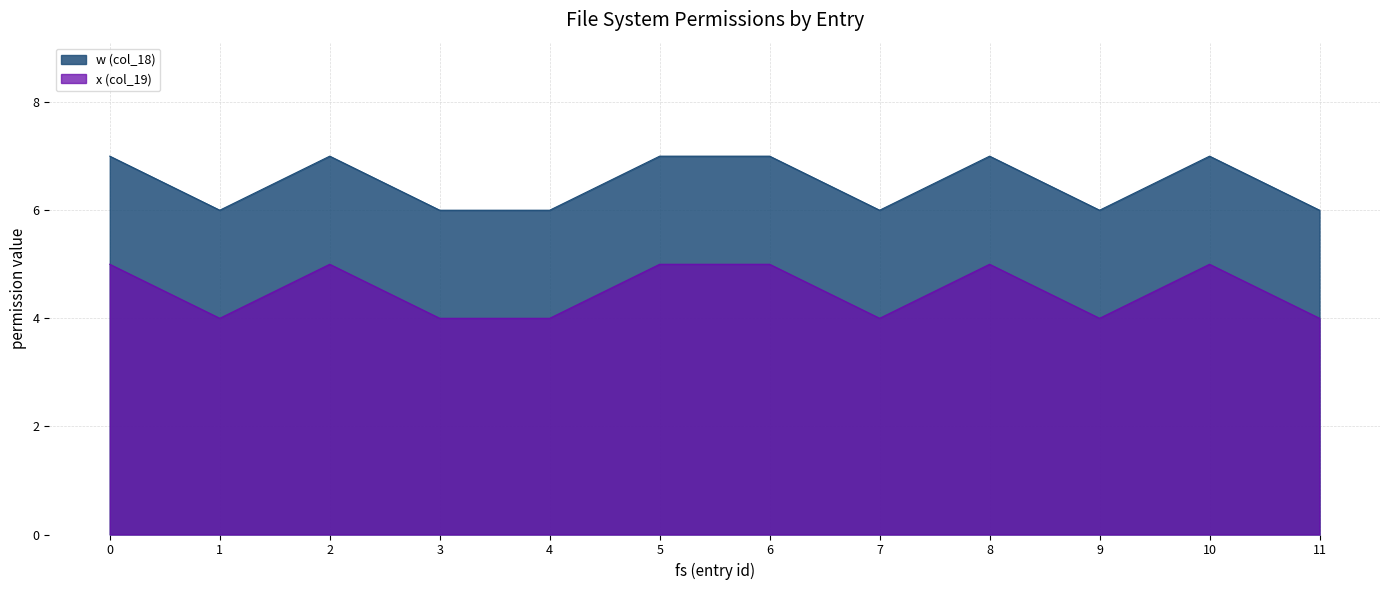

List the series in order of their peak value, lowest first.

x (col_19), w (col_18)